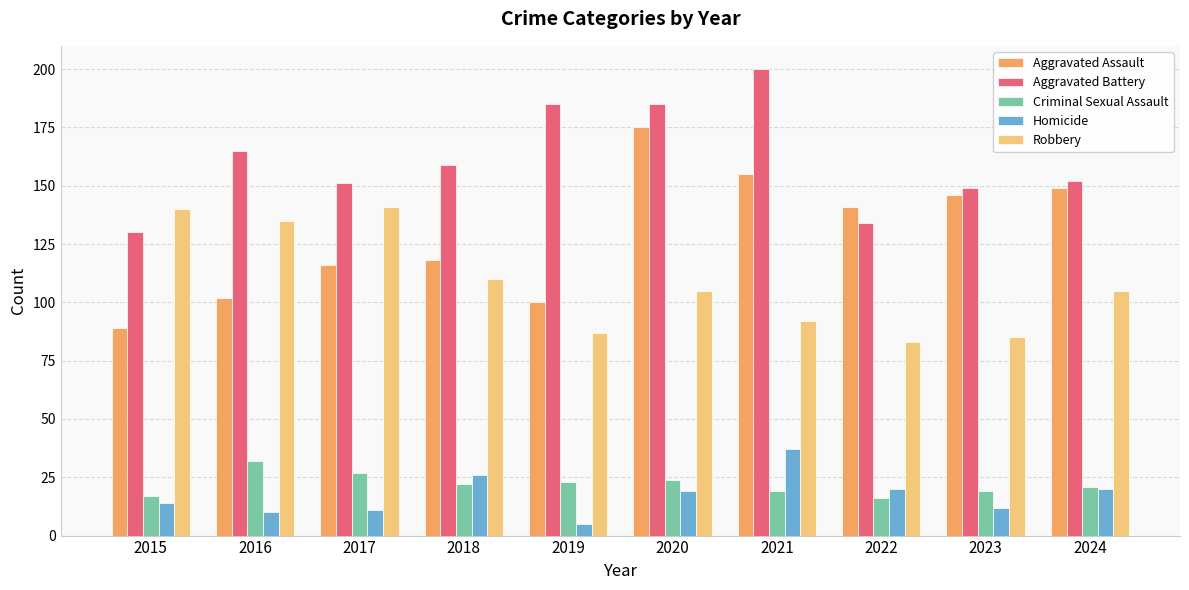

Are the bars grouped side by side (vs. stacked)?

Yes